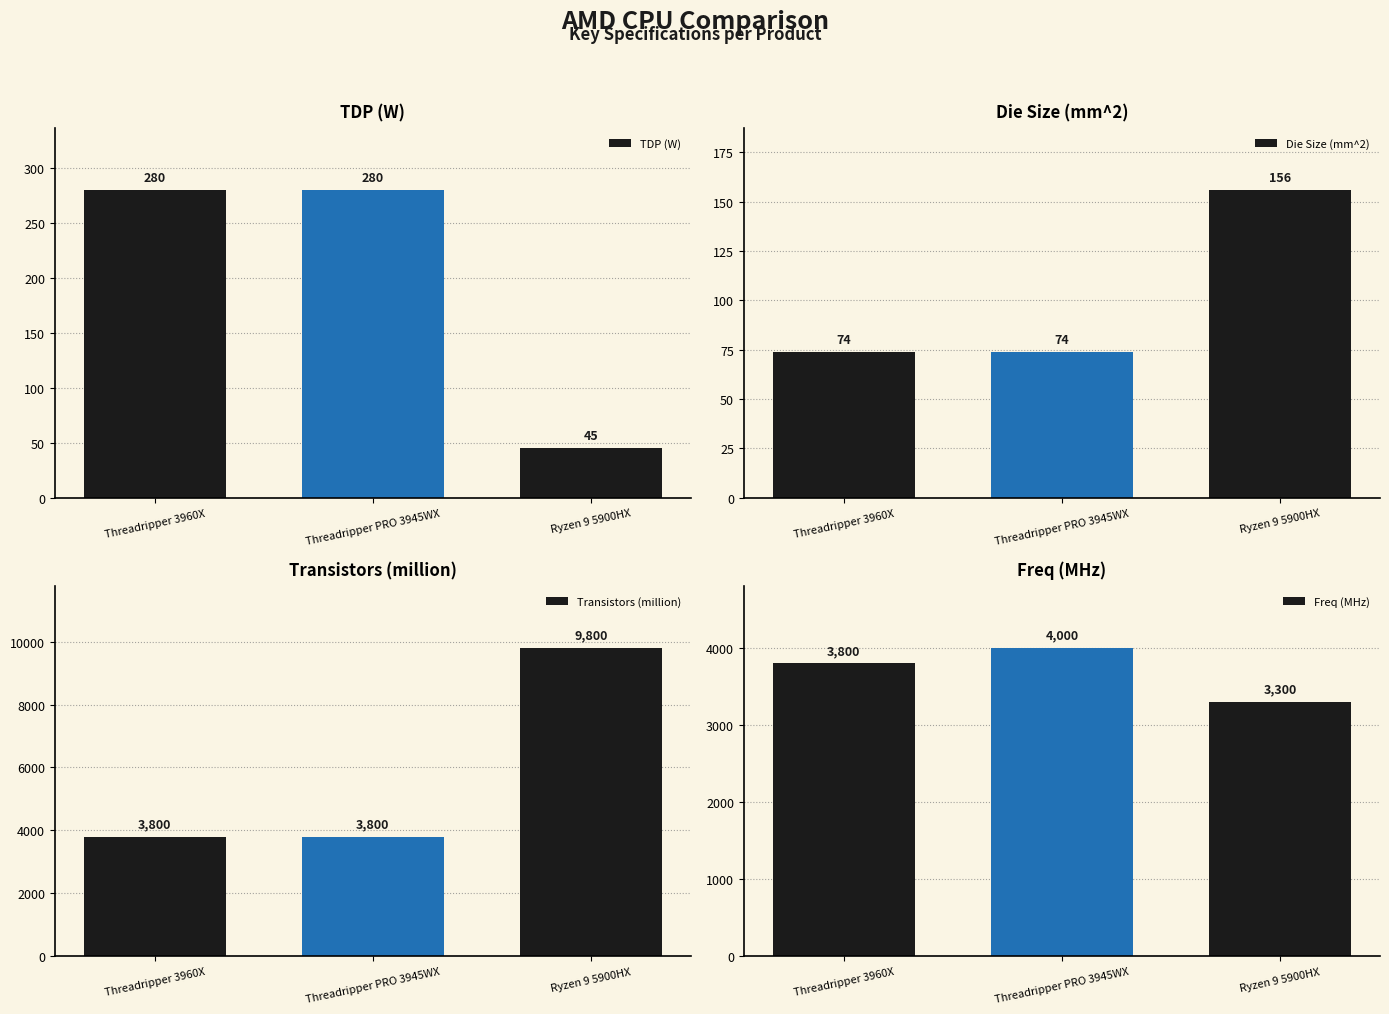

At Threadripper 3960X, list the series in order from largest to smallest.

Transistors (million), Freq (MHz), TDP (W), Die Size (mm^2)